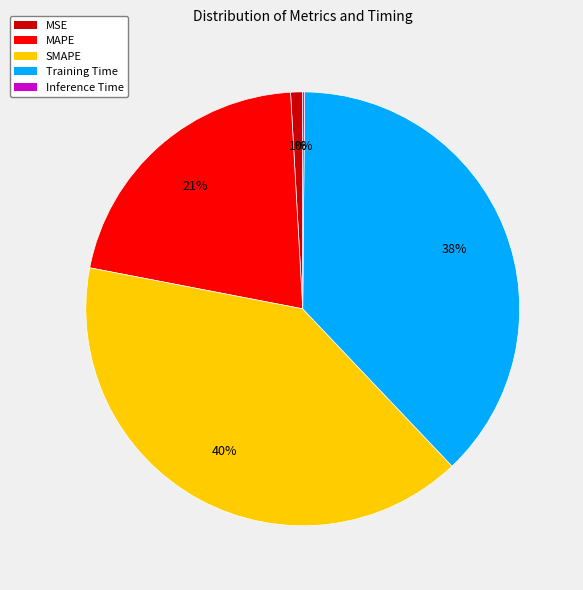

Is it true that Training Time is 38% of the pie?

True